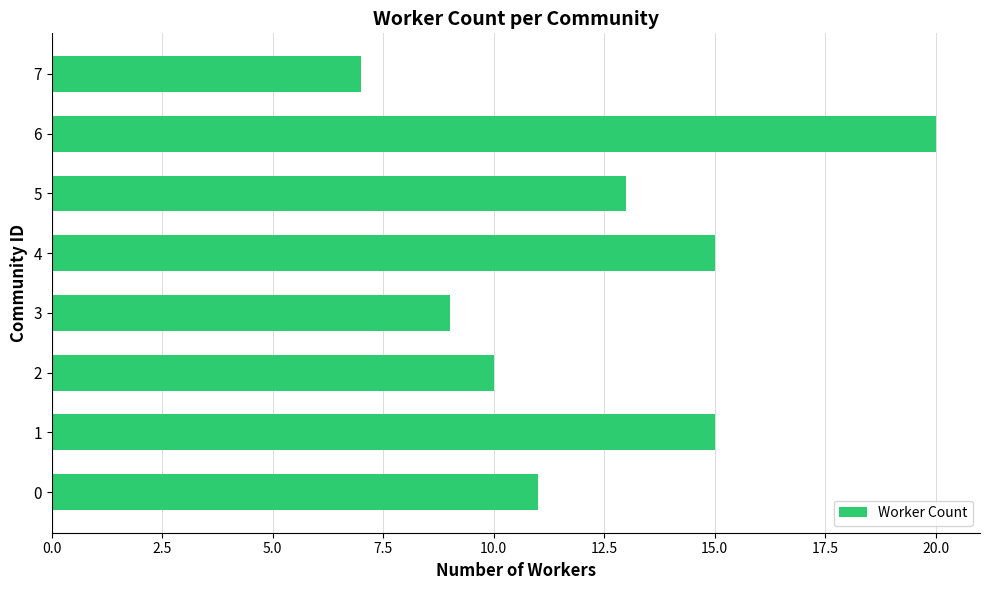

What is the difference between the maximum and minimum values?

13